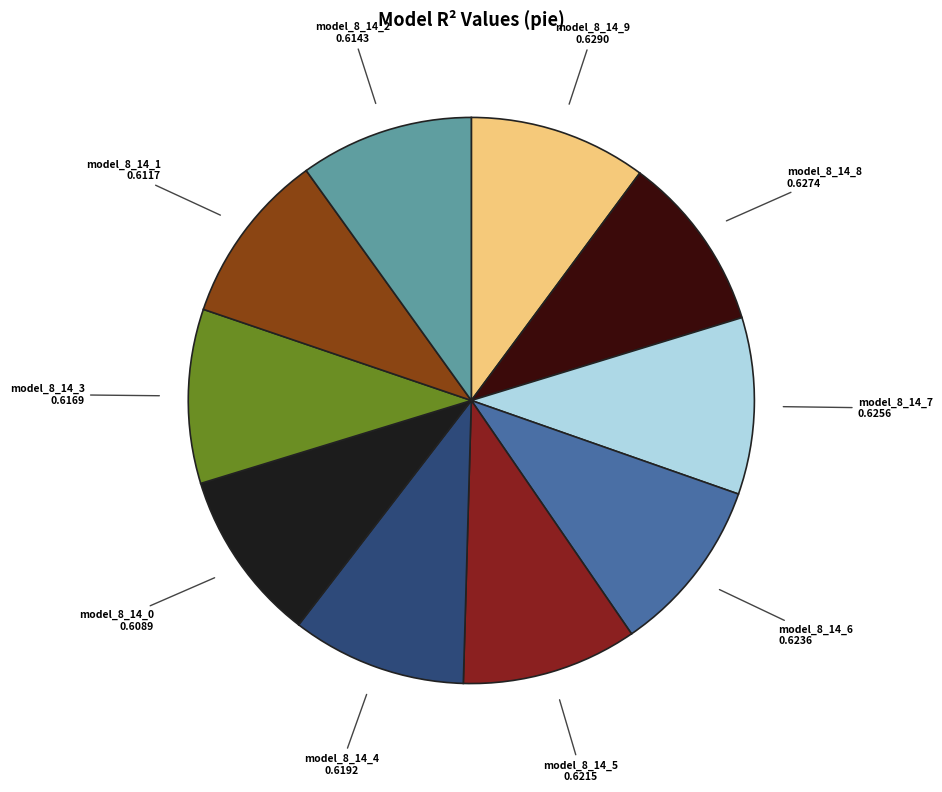

How many slices are in this pie chart?

10